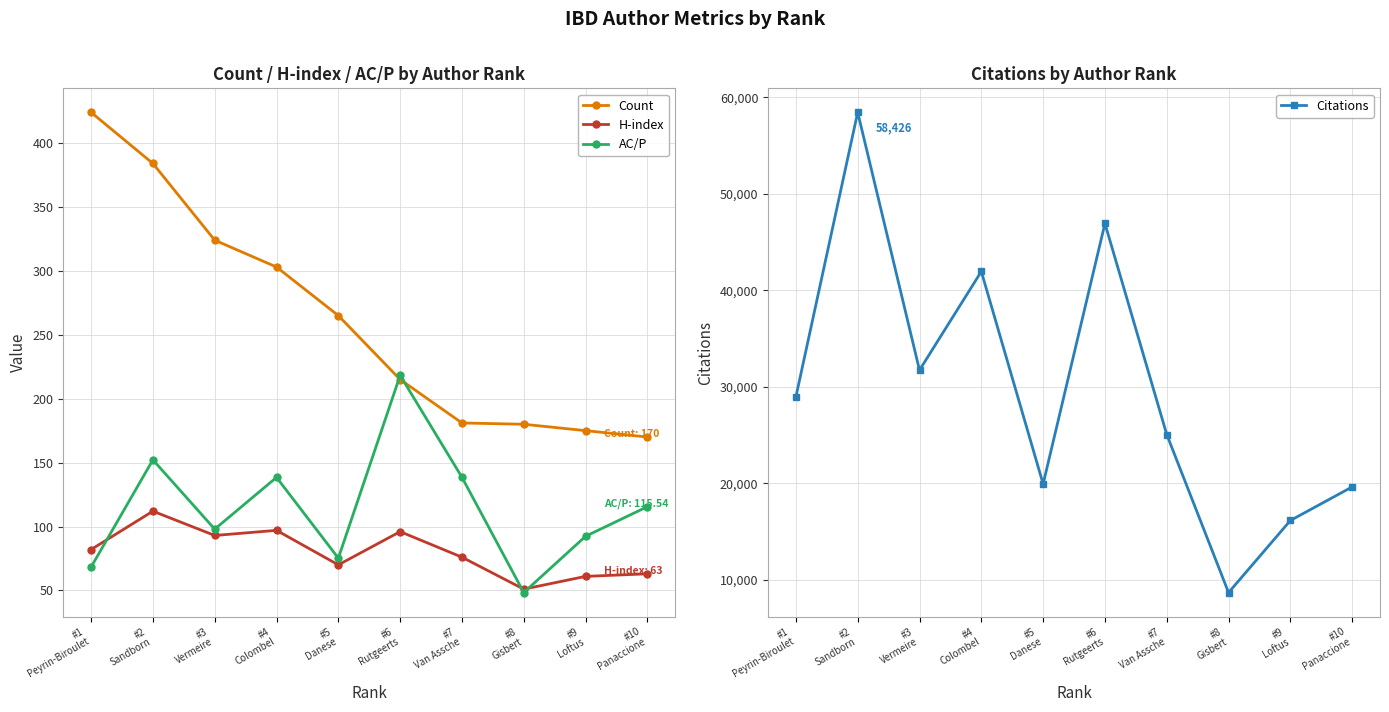

Where is the first local minimum for H-index?

#3
Vermeire